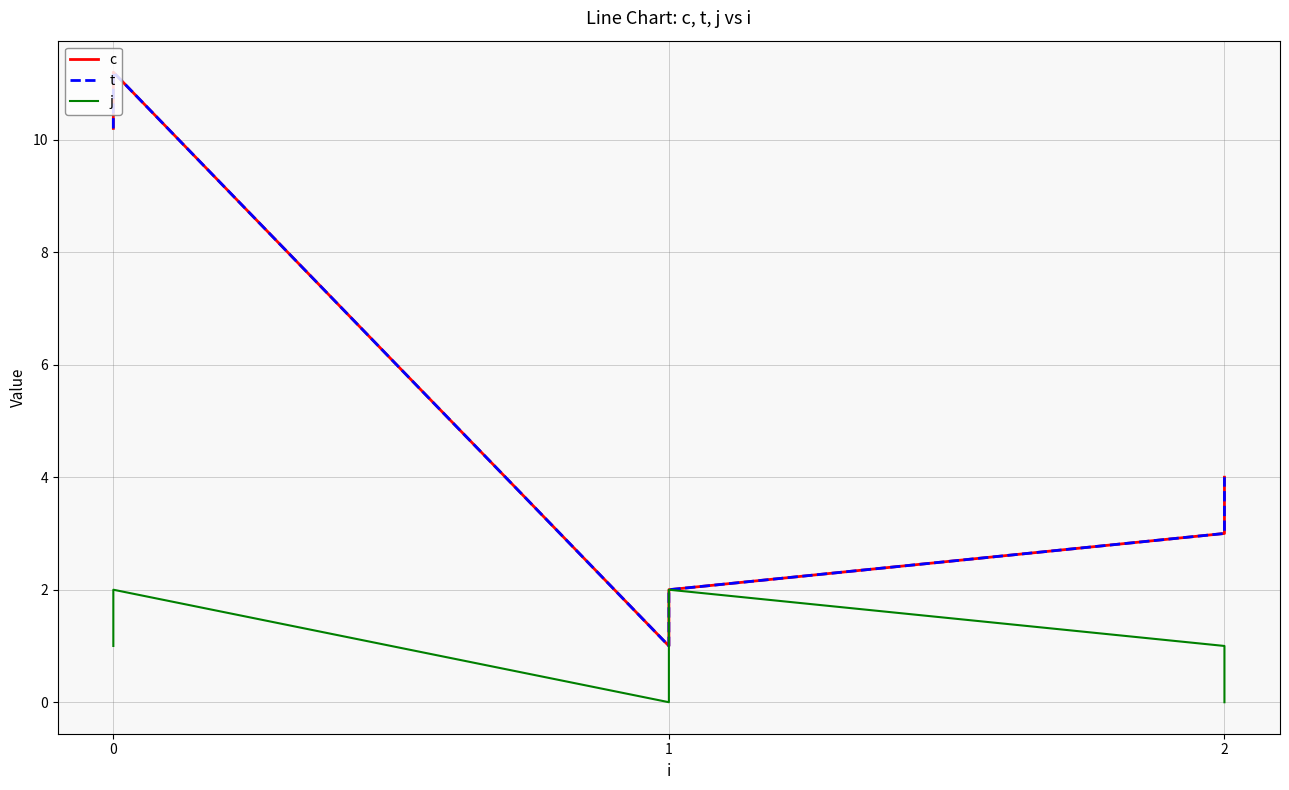

How many values in j are above zero?

4